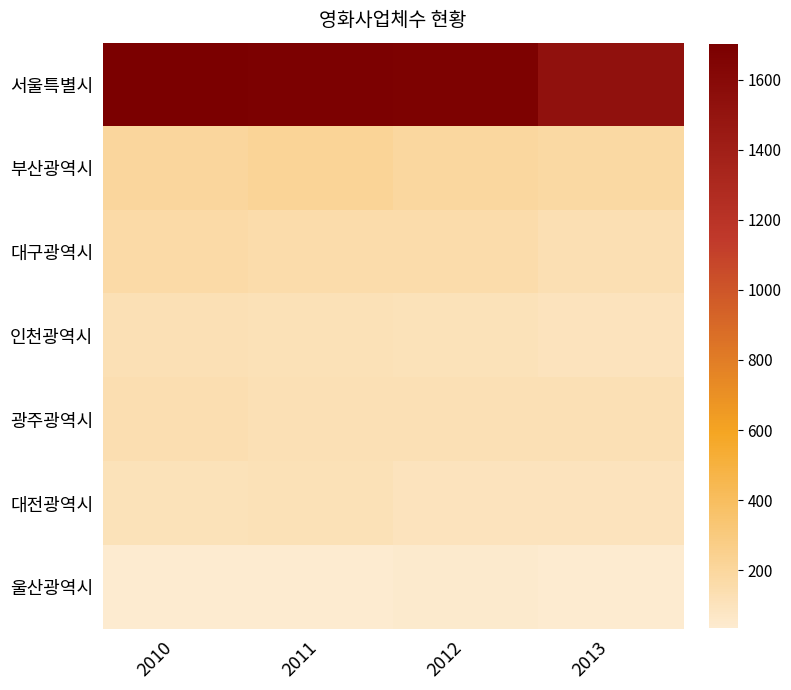

What is the total value across all series at 2010?

2466